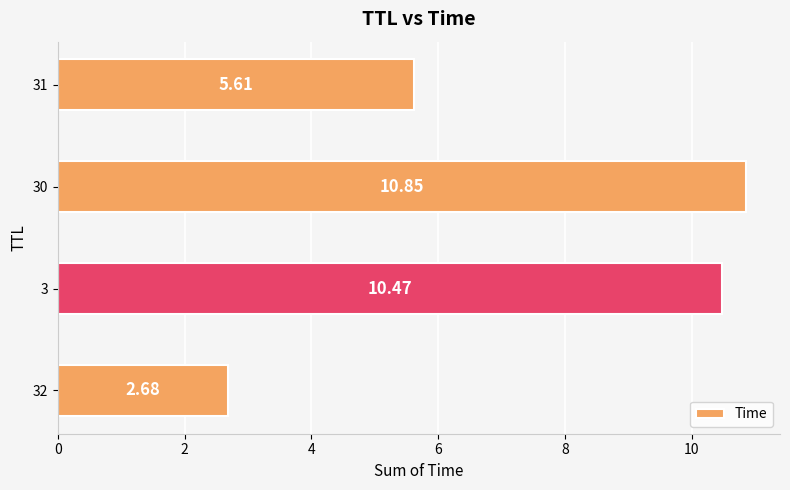

Does the chart contain stacked bars?

No